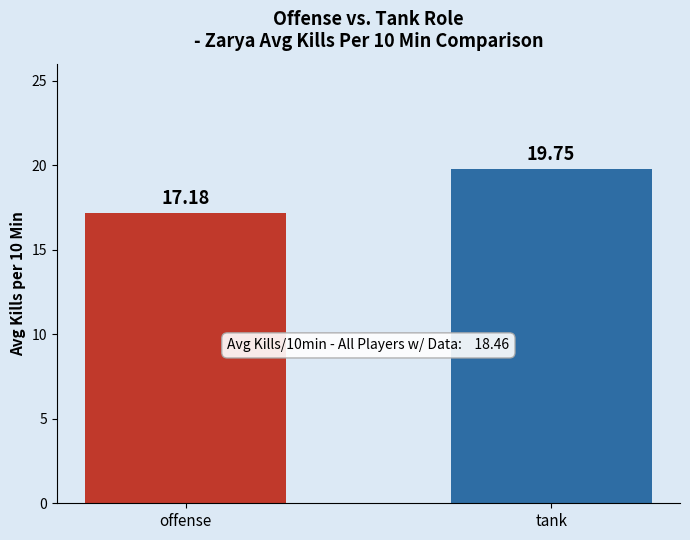

At which label is the value closest to 18?

offense